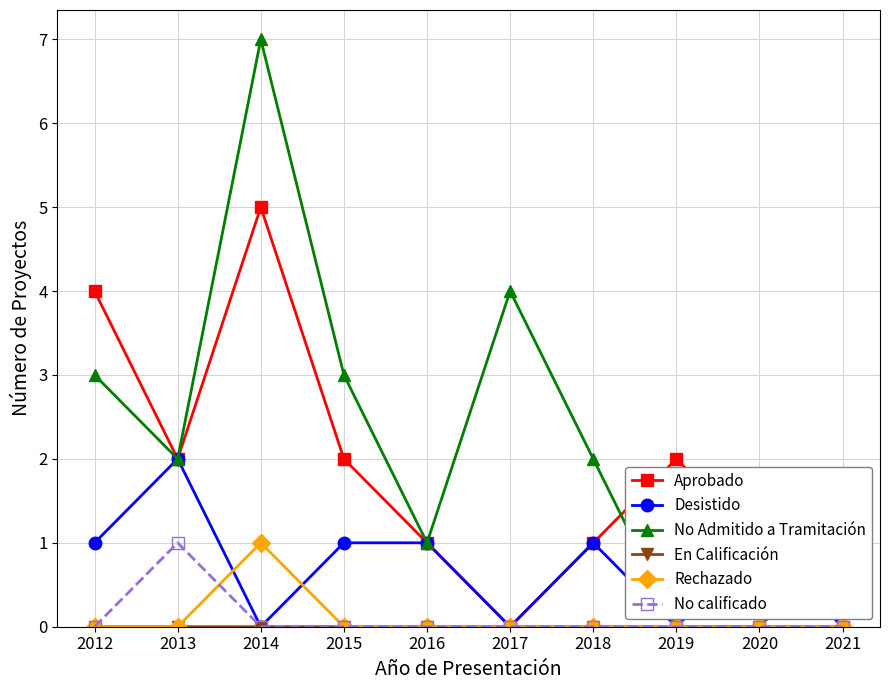

The Rechazado series shows 0 at 2017. True or false?

True